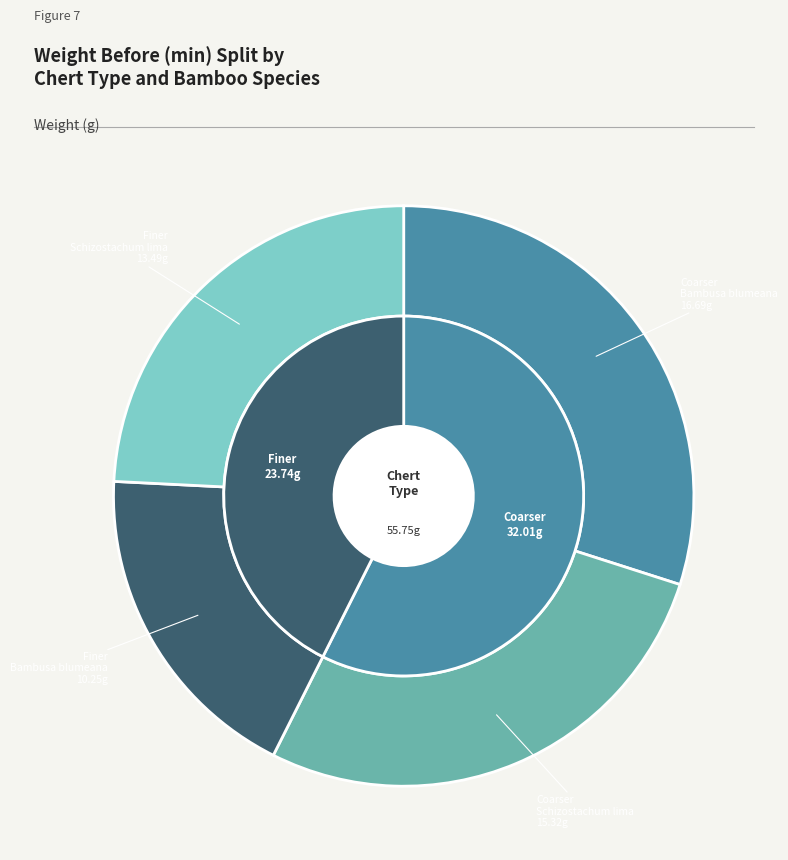

Which category has the biggest portion of the pie?

Coarser / Bambusa blumeana